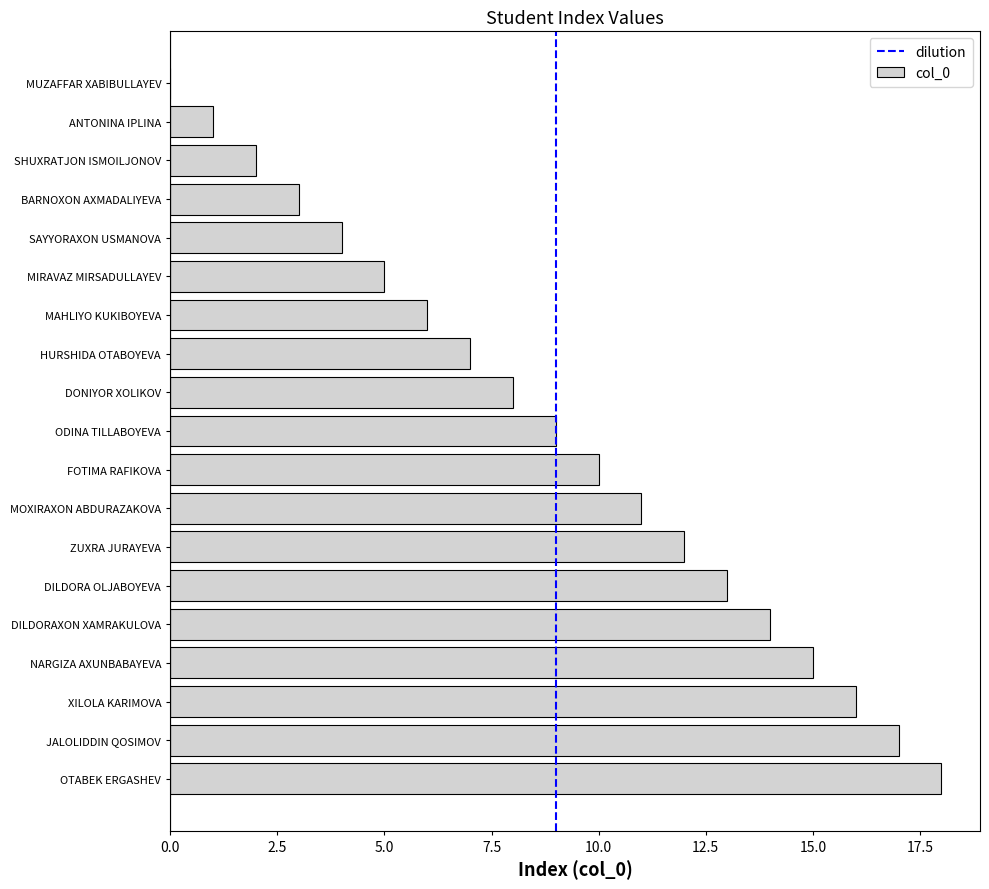

Are the bars grouped side by side (vs. stacked)?

No